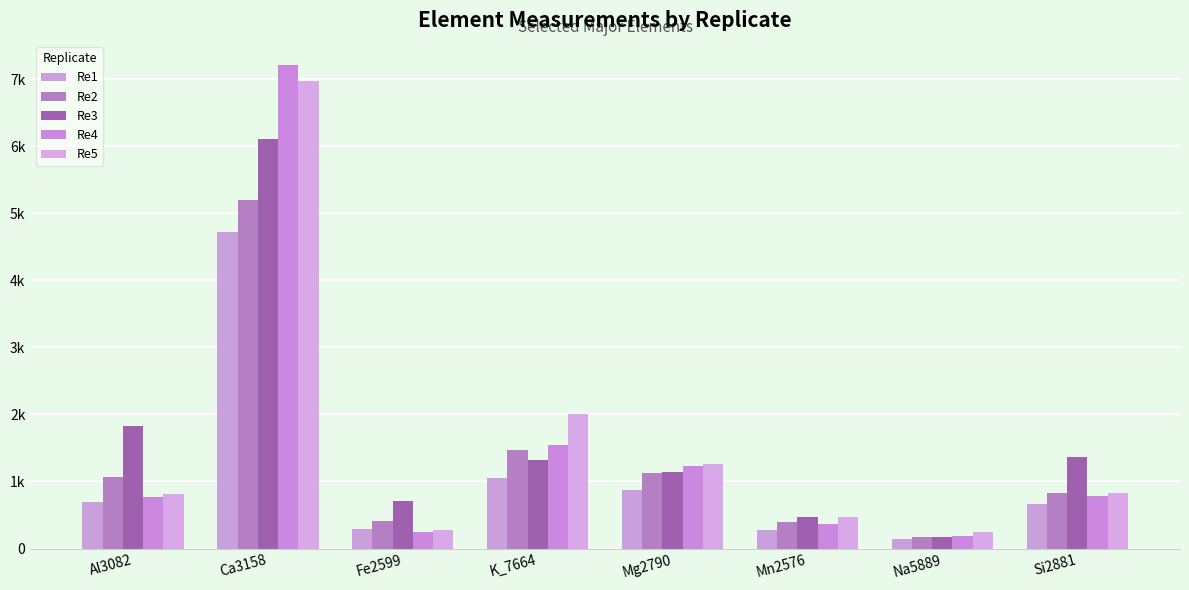

Are the bars horizontal?

No